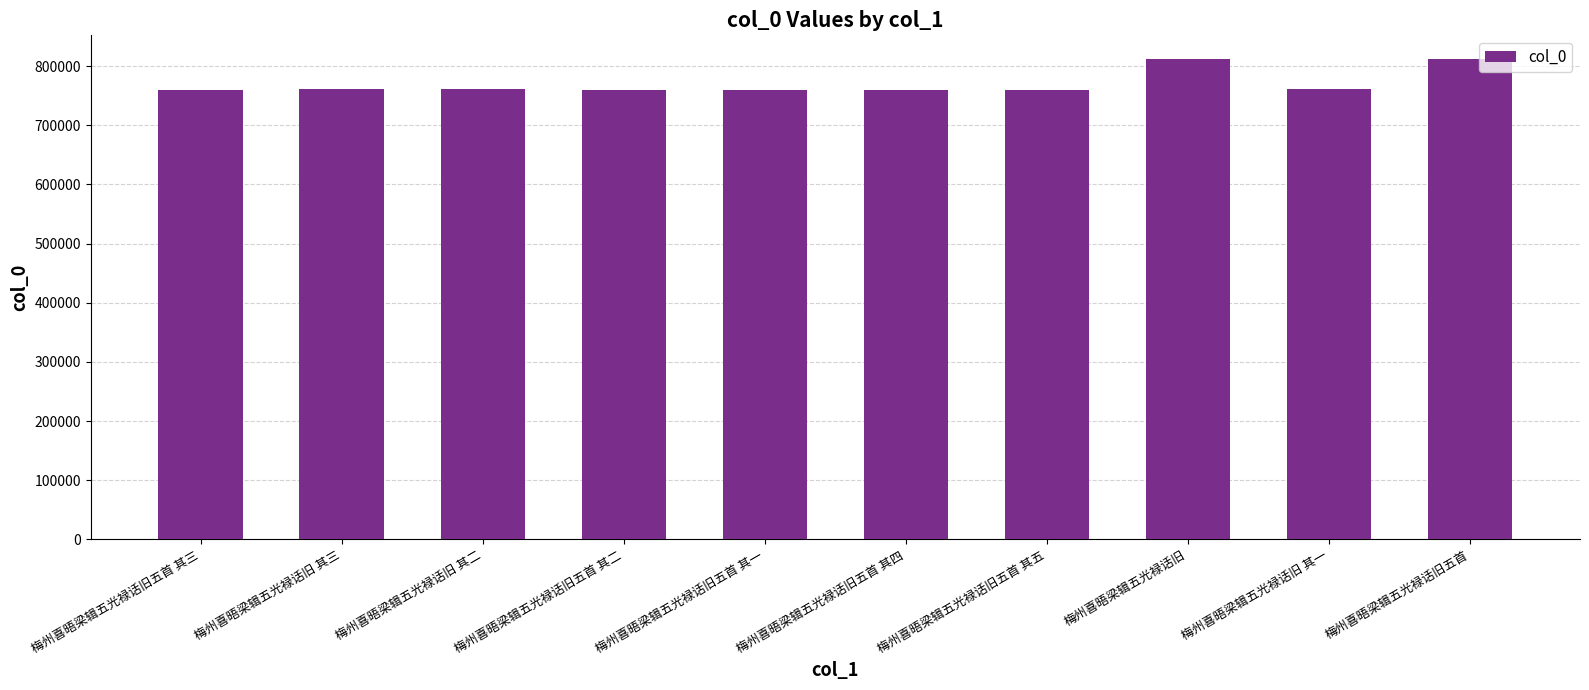

What is the change in value from 梅州喜晤梁辑五光禄话旧 其一 to 梅州喜晤梁辑五光禄话旧五首?

+50714